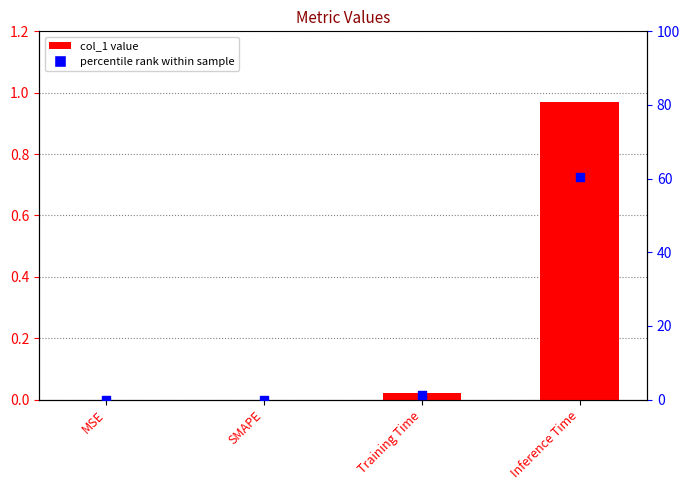

What are all the series names shown in the legend?

col_1, percentile rank